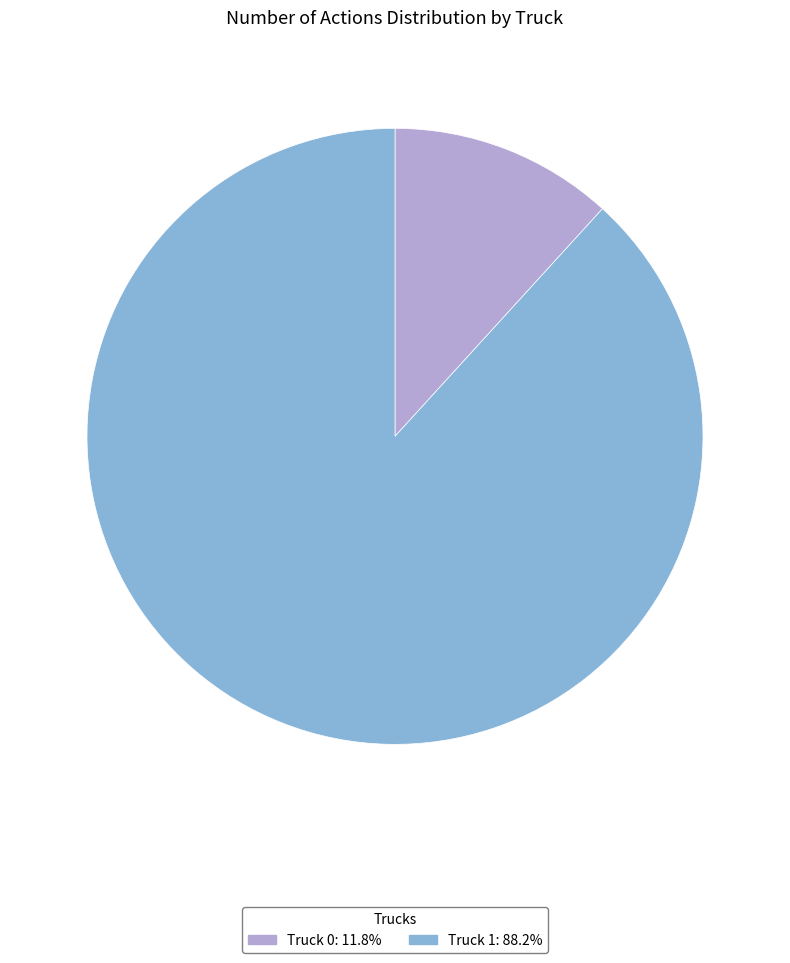

Do Truck 0 and Truck 1 together represent more than half of the pie?

Yes